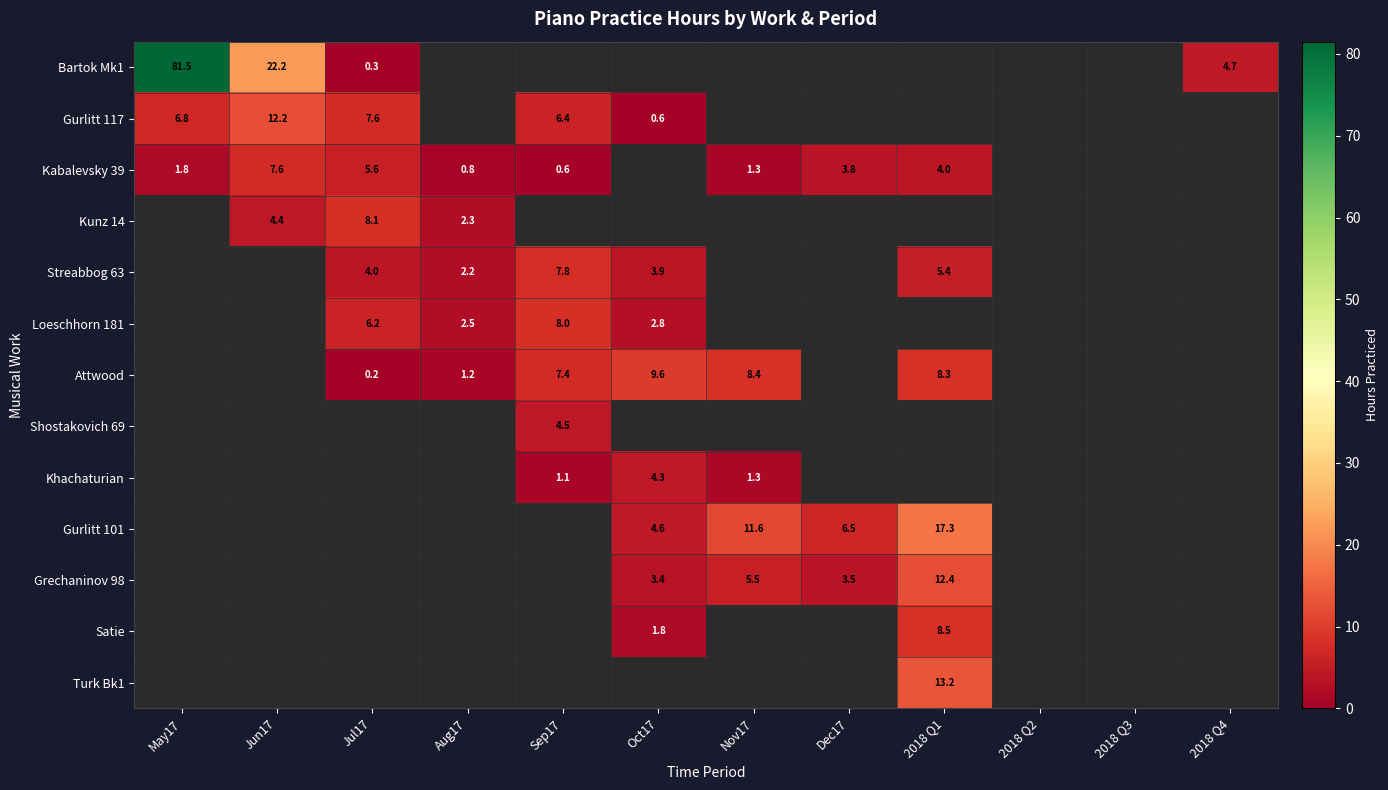

The Grechaninov 98 series shows 9.1 at Nov17. True or false?

False